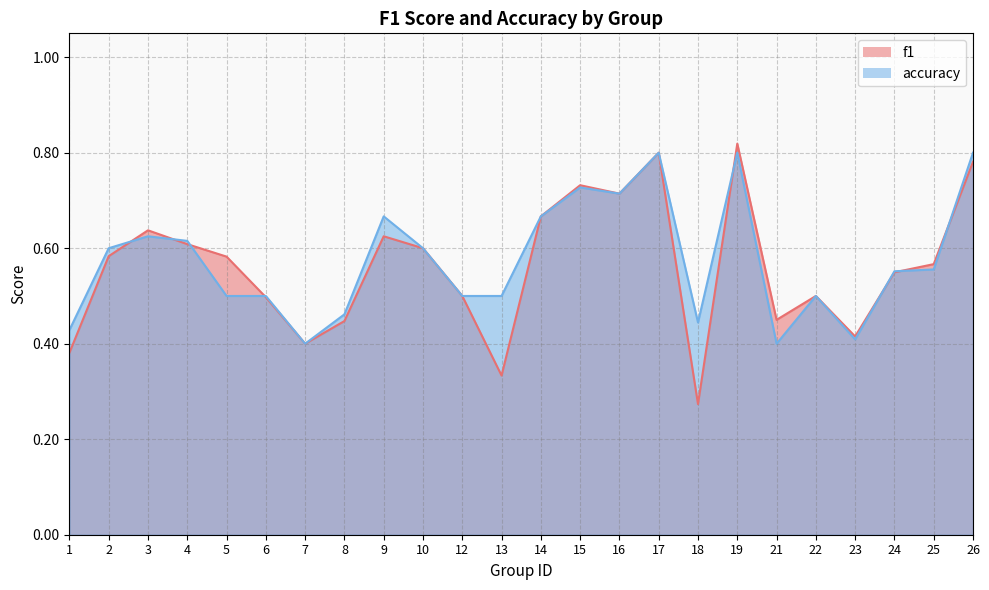

Reading right to left, list all the values displayed in this chart.

f1: 26=0.8	25=0.6	24=0.5	23=0.4	22=0.5	21=0.5	19=0.8	18=0.3	17=0.8	16=0.7	15=0.7	14=0.7	13=0.3	12=0.5	10=0.6	9=0.6	8=0.4	7=0.4	6=0.5	5=0.6	4=0.6	3=0.6	2=0.6	1=0.4
accuracy: 26=0.8	25=0.6	24=0.6	23=0.4	22=0.5	21=0.4	19=0.8	18=0.4	17=0.8	16=0.7	15=0.7	14=0.7	13=0.5	12=0.5	10=0.6	9=0.7	8=0.5	7=0.4	6=0.5	5=0.5	4=0.6	3=0.6	2=0.6	1=0.4